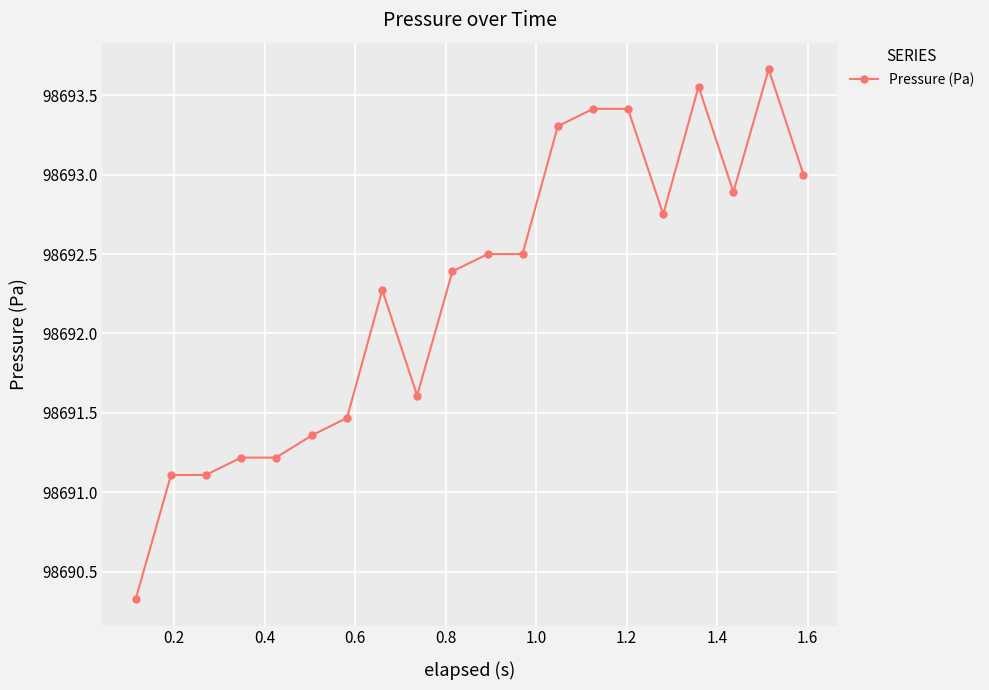

What is the value of the 3rd point from the left?

98691.1